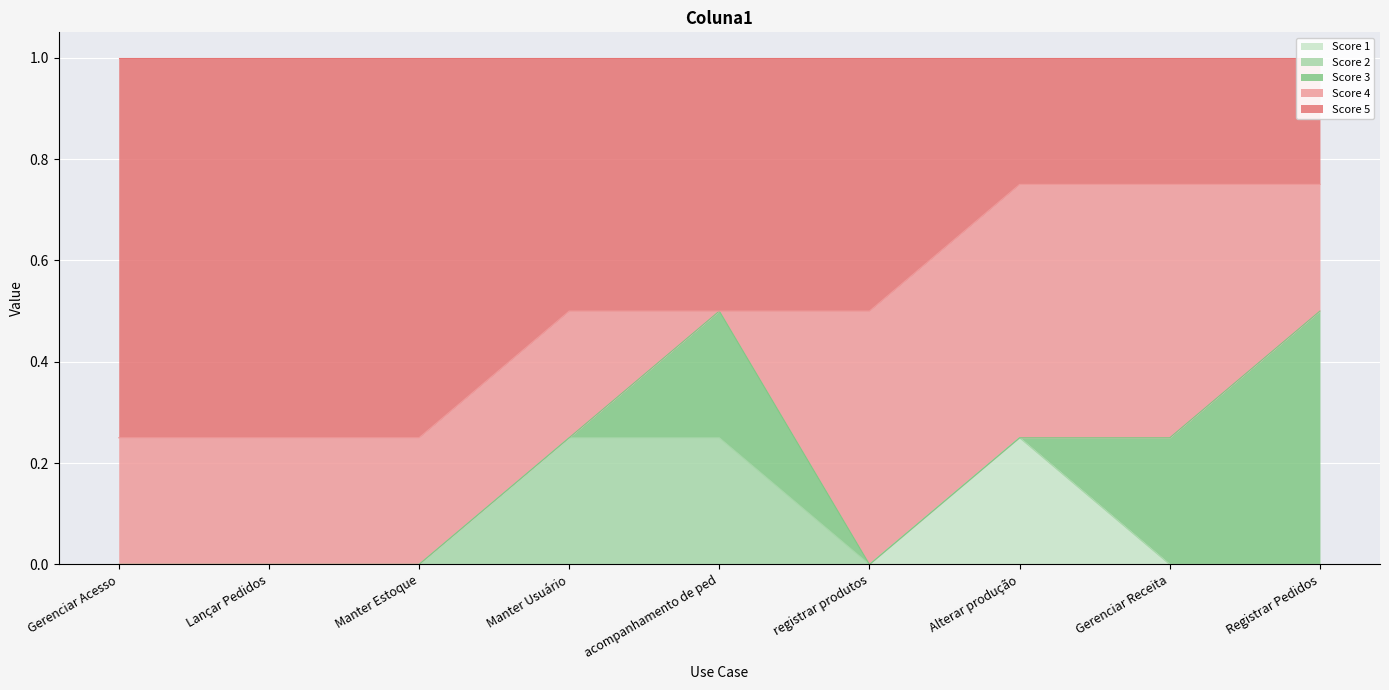

What are all the series names shown in the legend?

1, 2, 3, 4, 5